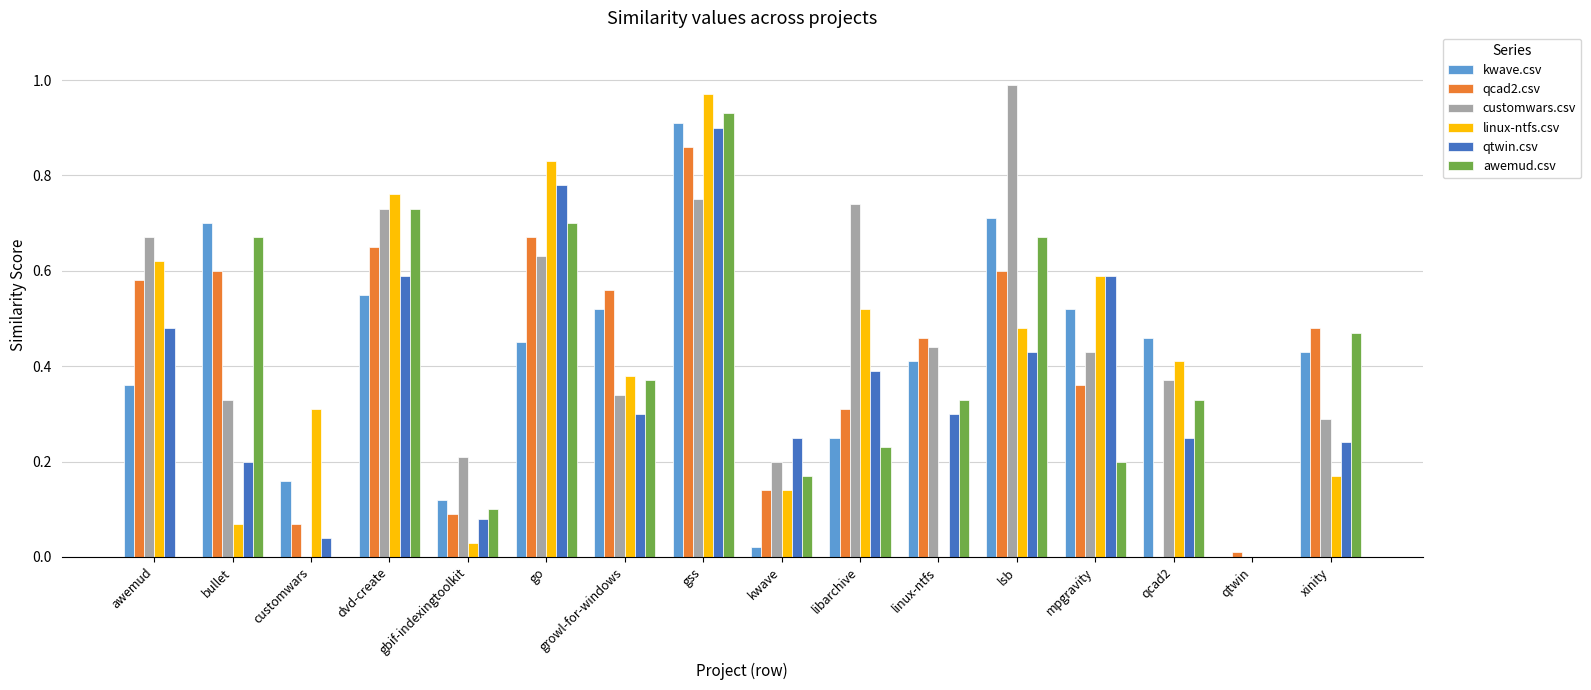

What are all the series names shown in the legend?

kwave.csv, qcad2.csv, customwars.csv, linux-ntfs.csv, qtwin.csv, awemud.csv